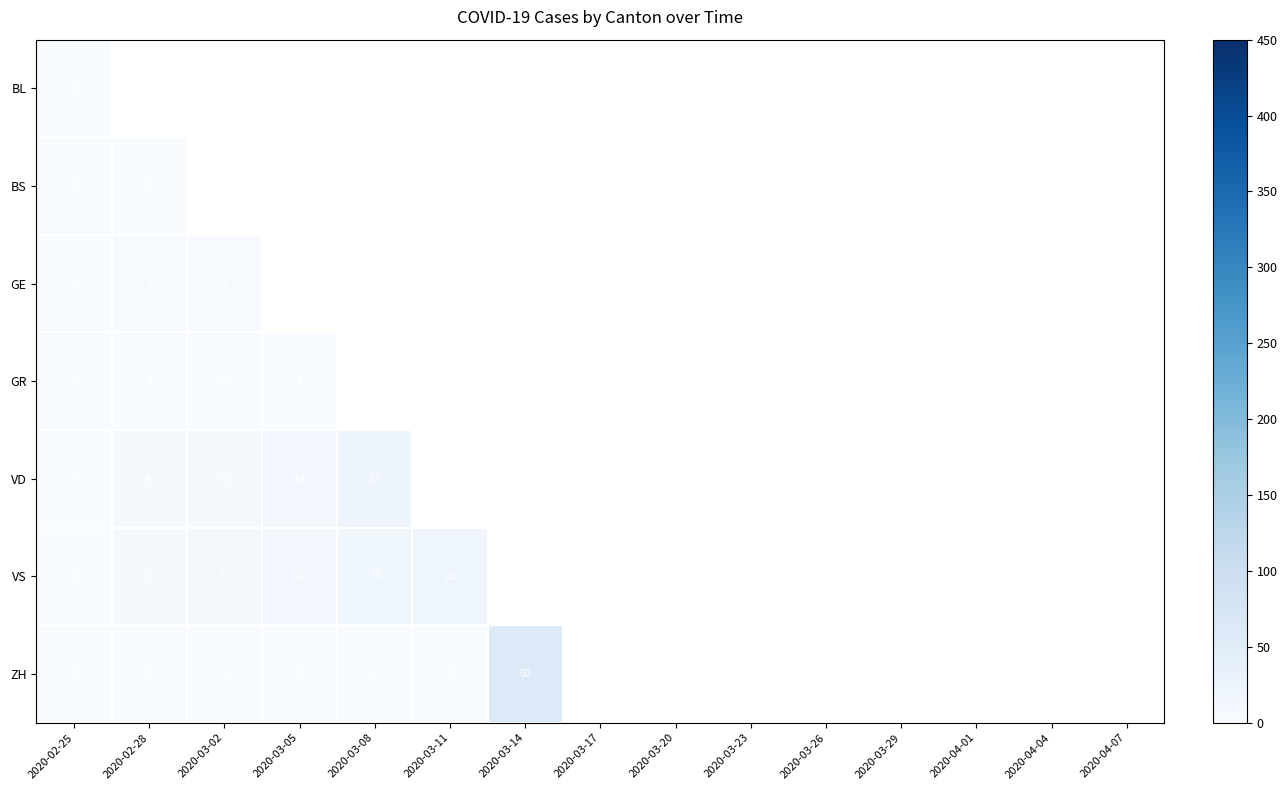

True or false: VD has a value of 7 at 2020-03-05.

False